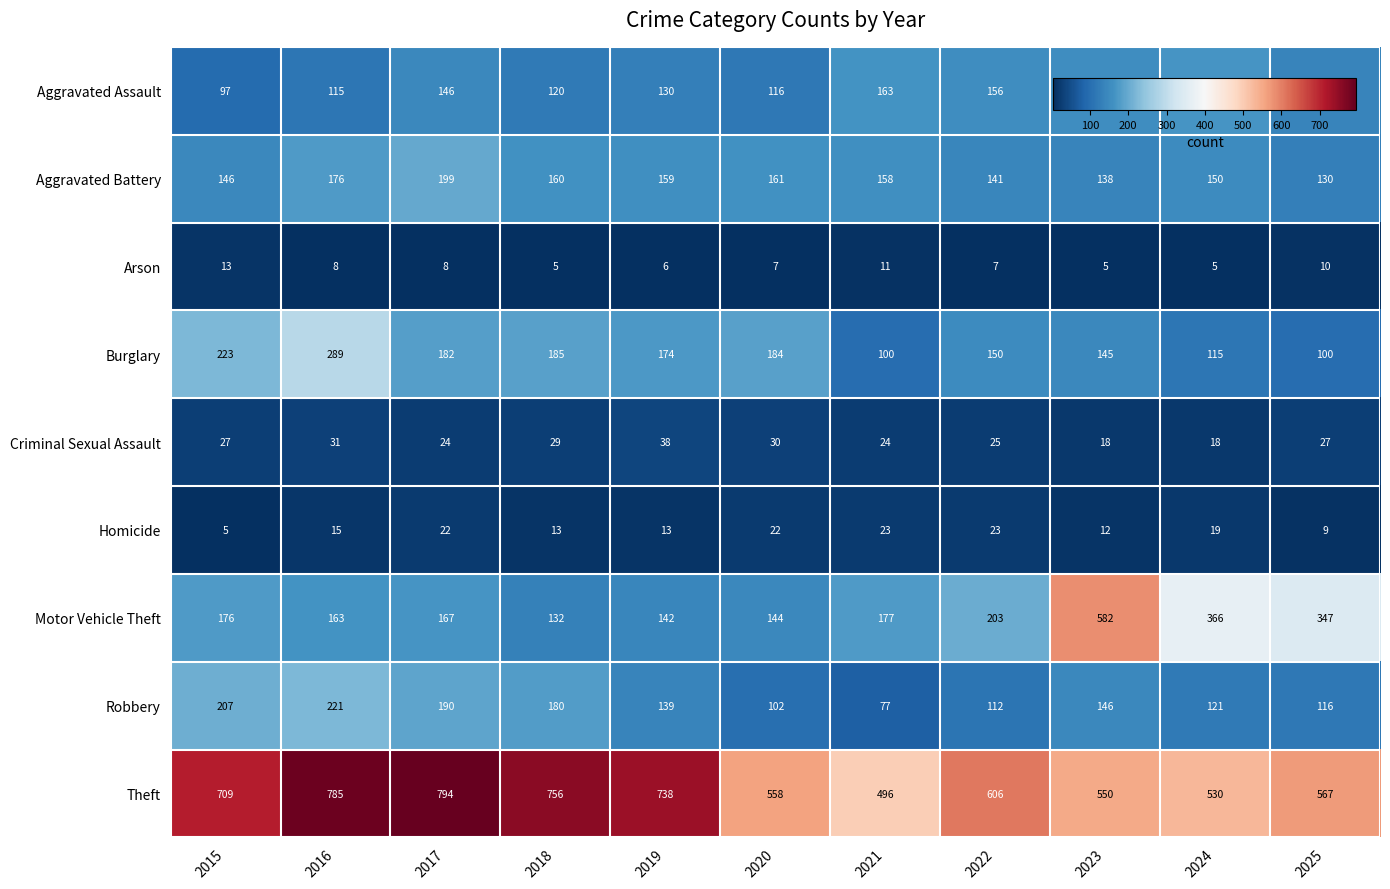

Which category has the highest value across all series?

2017